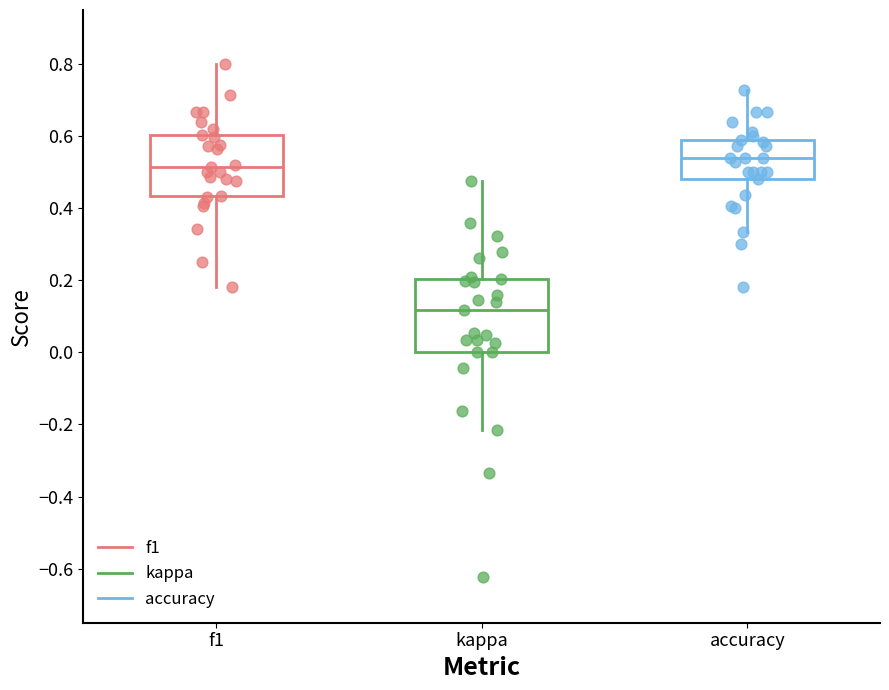

Reading left to right, read every box against the y-axis: the position of its median line, the range the box covers, and the ends of its whiskers. The values are not printed on the chart, so give them approximately, as read against the axis.

f1: median 0.52, box 0.44 to 0.60, whiskers 0.18 to 0.80
kappa: median 0.12, box 0.00 to 0.20, whiskers -0.22 to 0.48
accuracy: median 0.54, box 0.48 to 0.58, whiskers 0.34 to 0.72